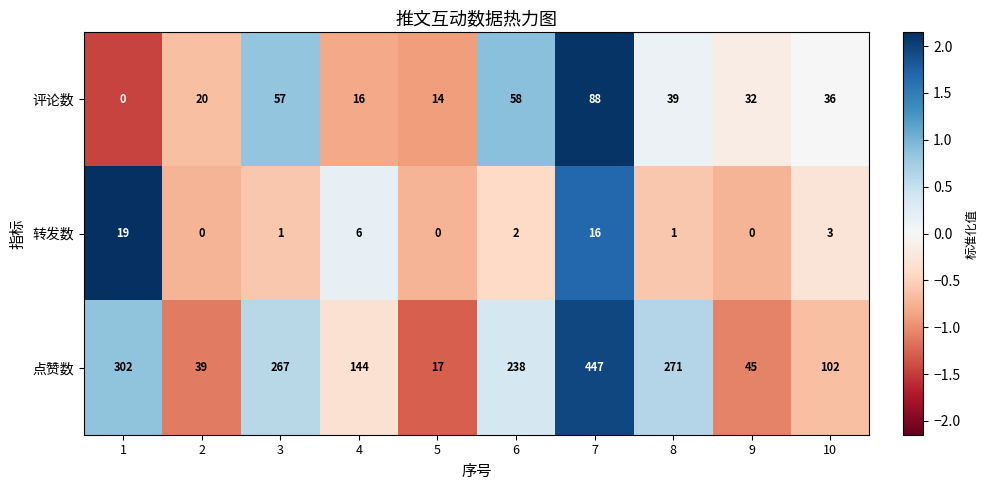

Reading left to right, extract all data points from this chart.

评论数: 1=0	2=20	3=57	4=16	5=14	6=58	7=88	8=39	9=32	10=36
转发数: 1=19	2=0	3=1	4=6	5=0	6=2	7=16	8=1	9=0	10=3
点赞数: 1=302	2=39	3=267	4=144	5=17	6=238	7=447	8=271	9=45	10=102